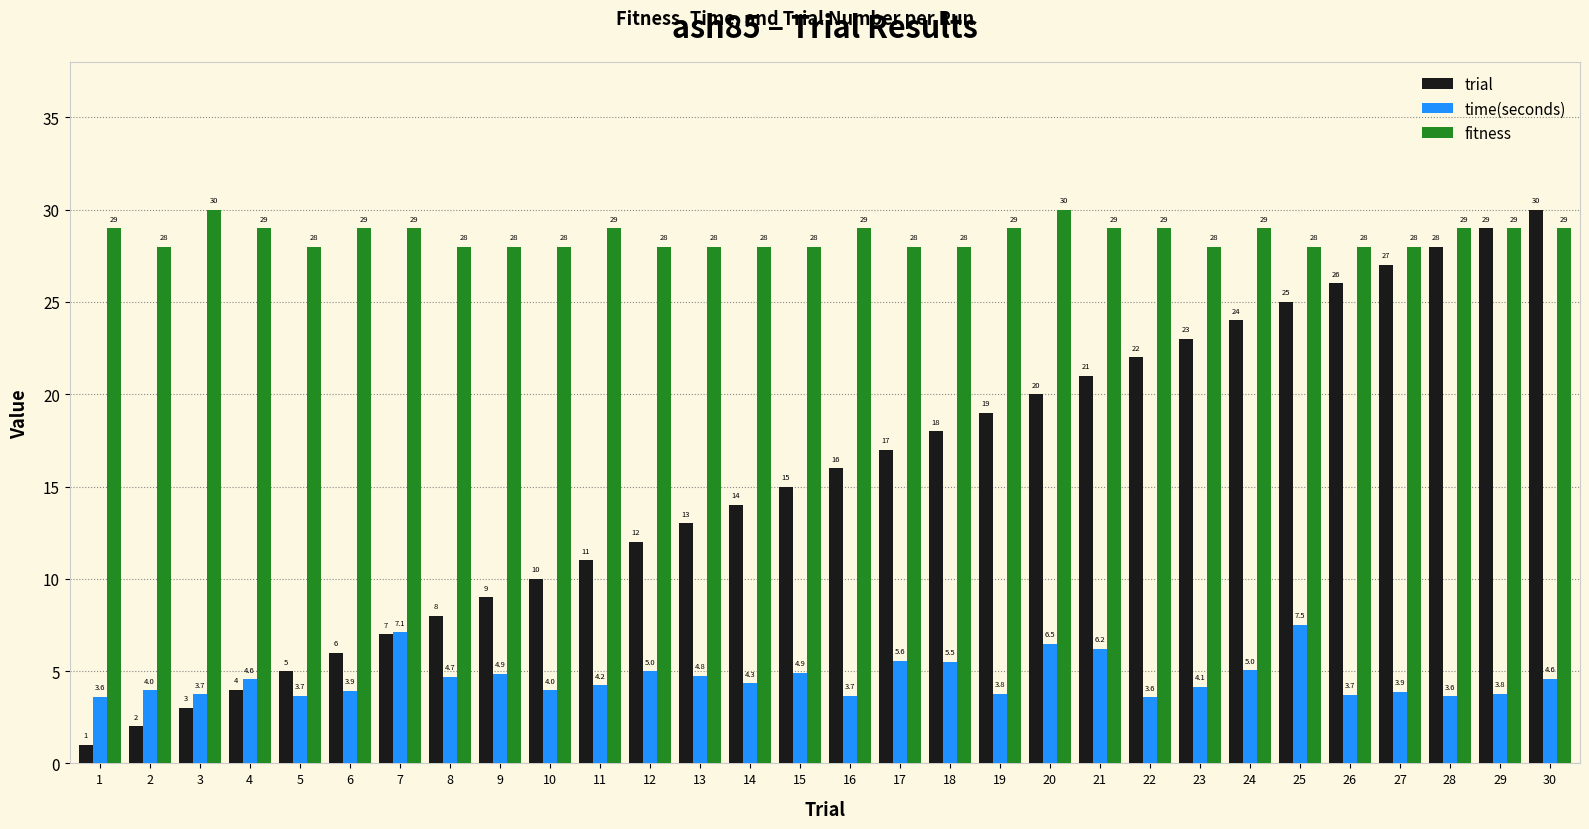

What is the difference between the time(seconds) values at 25 and 9?

2.7